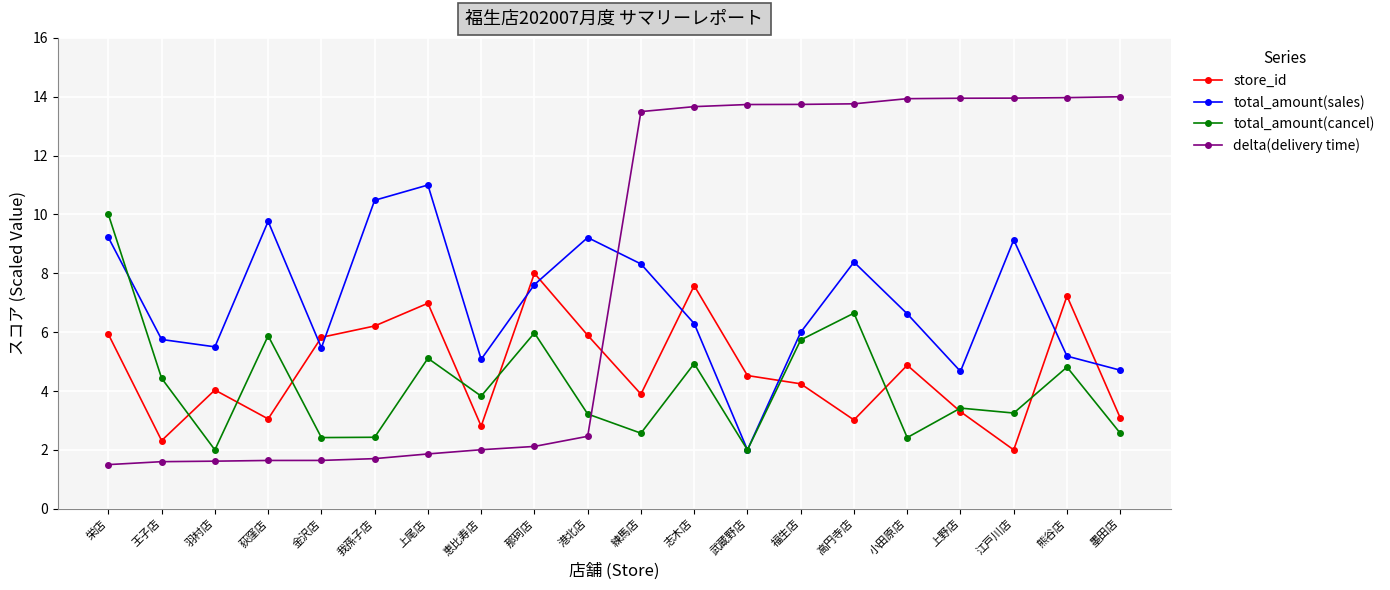

What is the difference between the maximum and second lowest values in the store_id series?

5.7